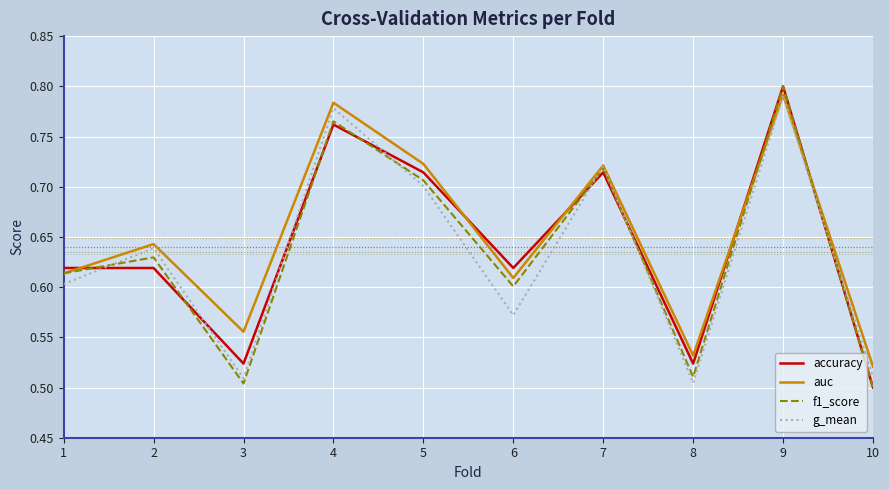

True or false: accuracy and auc cross at least once.

True